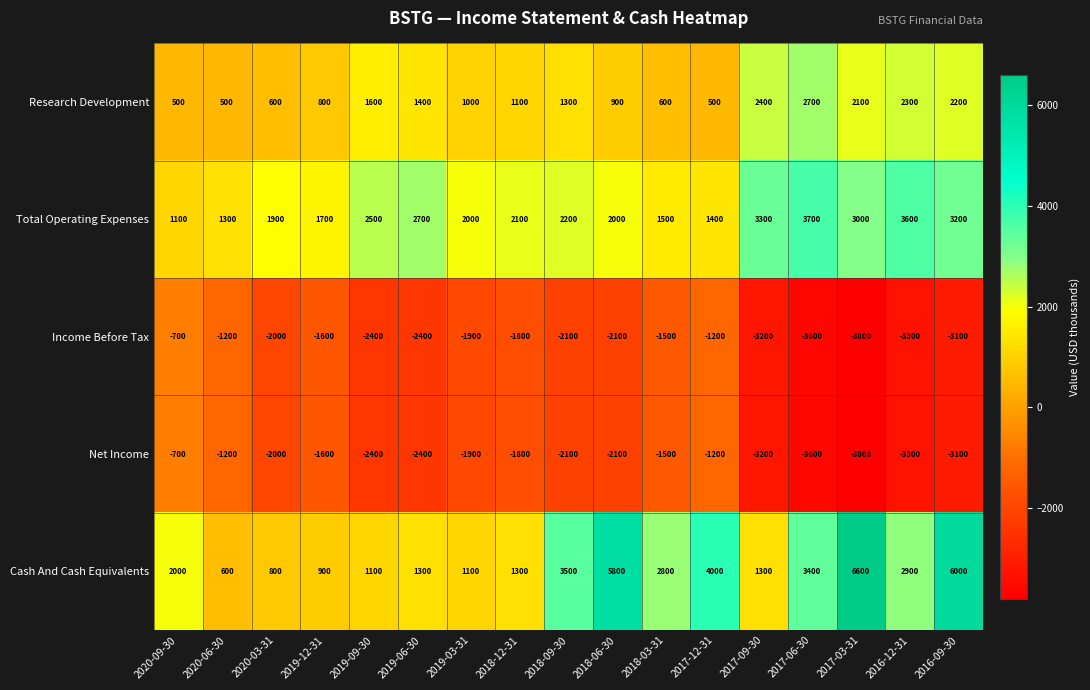

What is the difference between the Total Operating Expenses values at 2017-03-31 and 2018-06-30?

1000